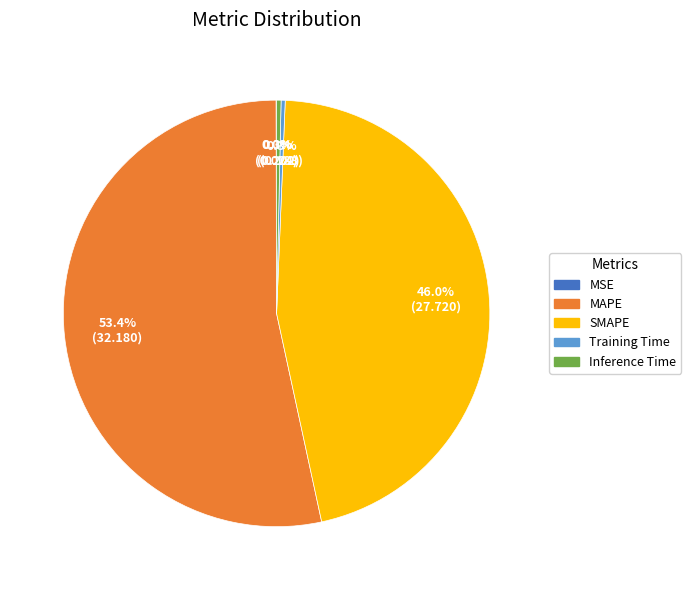

Does MAPE account for over 50% of the chart?

Yes